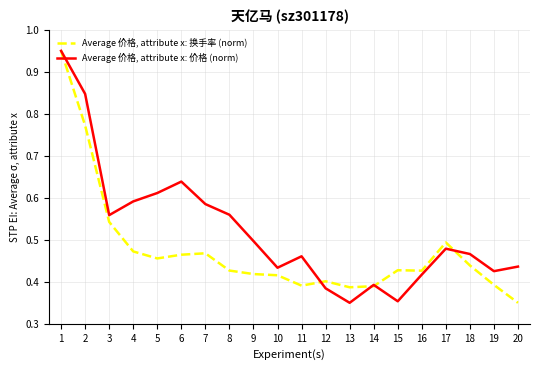

True or false: Average 价格, attribute x: 换手率 (norm) and Average 价格, attribute x: 价格 (norm) cross at least once.

True